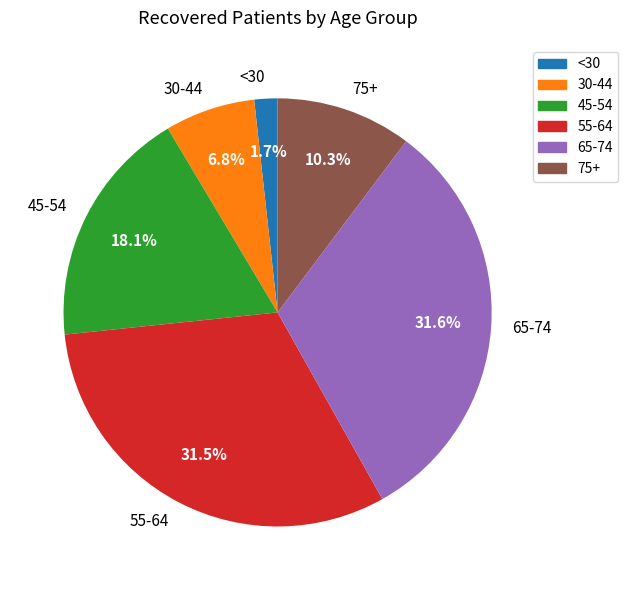

How many segments does this pie chart have?

6